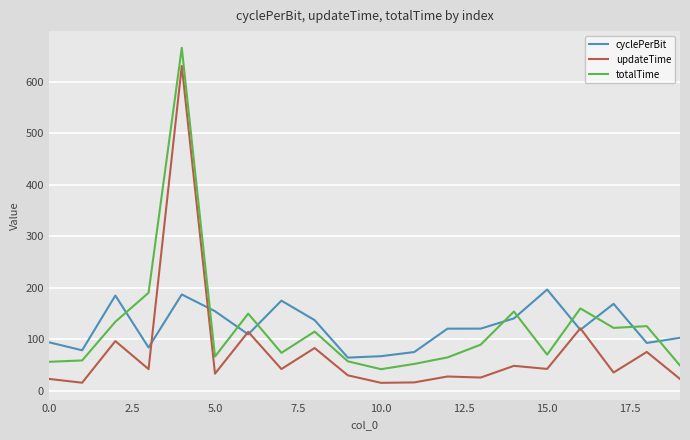

Is this an area chart (filled region under the line)?

No